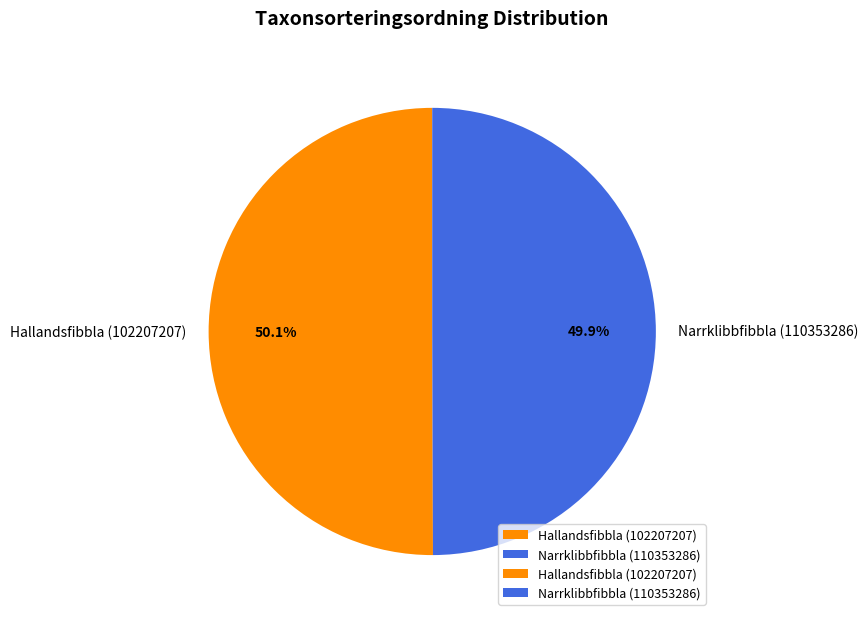

To the nearest percent, what portion does Hallandsfibbla (102207207) represent?

50%